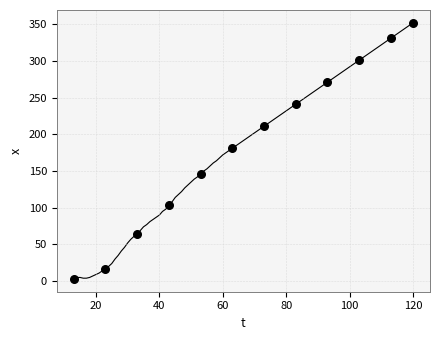

What Y value in the scatter plot is closest to 177?

181